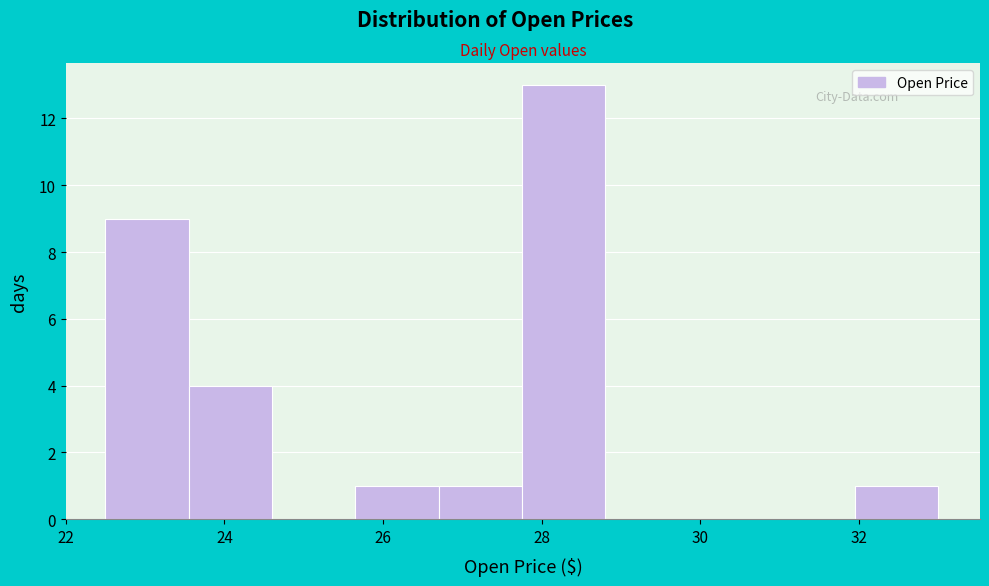

Reading left to right, list every bar in this chart as the range it spans on the x-axis followed by its height. Neither the bar edges nor the heights are printed on the chart, so give them approximately, as read against the axes.

22.50 to 23.55: 9
23.55 to 24.60: 4
24.60 to 25.65: 0
25.65 to 26.70: 1
26.70 to 27.75: 1
27.75 to 28.80: 13
28.80 to 29.85: 0
29.85 to 30.90: 0
30.90 to 31.95: 0
31.95 to 33.00: 1